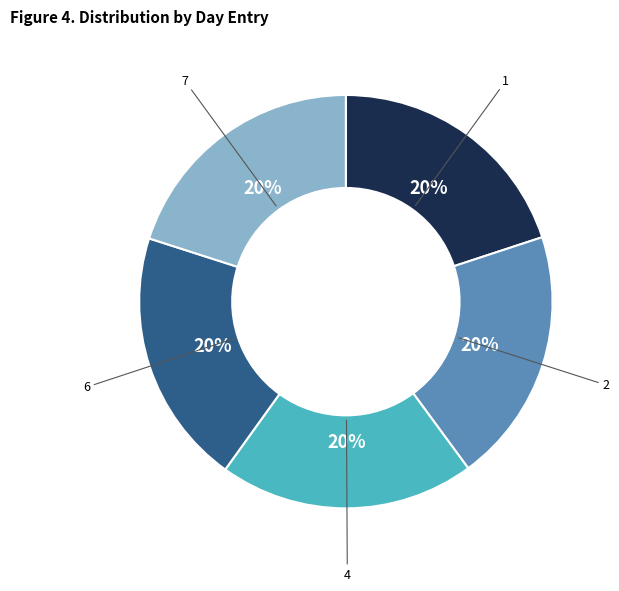

What is the ratio of the value at 7 to the value at 2?

1.0